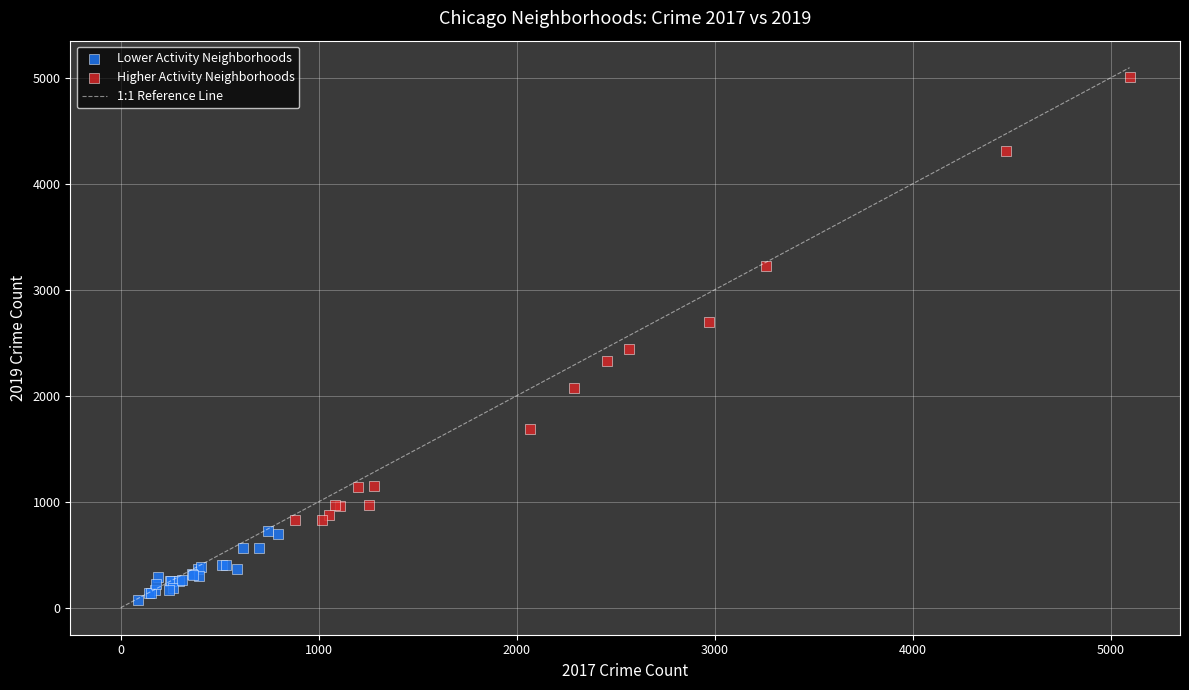

Which series contains the highest Y value?

Higher Activity Neighborhoods